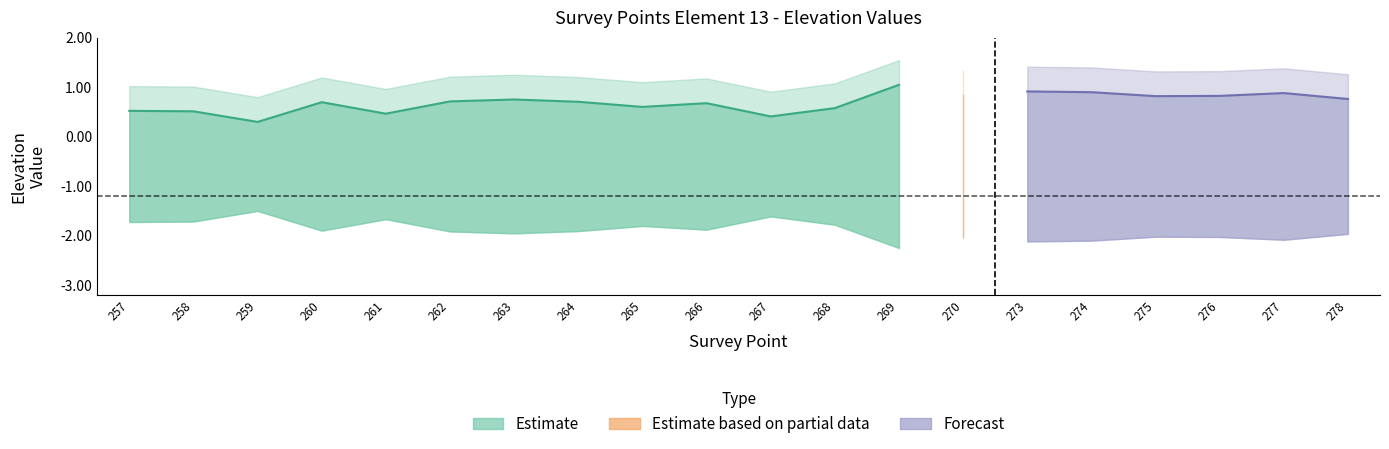

Reading left to right, list all the values displayed in this chart.

avg_values: 257=-1.7	258=-1.7	259=-1.5	260=-1.9	261=-1.7	262=-1.9	263=-2.0	264=-1.9	265=-1.8	266=-1.9	267=-1.6	268=-1.8	269=-2.2	270=-2.1	273=-2.1	274=-2.1	275=-2.0	276=-2.0	277=-2.1	278=-2.0
above_neg12: 257=0.5	258=0.5	259=0.3	260=0.7	261=0.5	262=0.7	263=0.8	264=0.7	265=0.6	266=0.7	267=0.4	268=0.6	269=1.0	270=0.9	273=0.9	274=0.9	275=0.8	276=0.8	277=0.9	278=0.8
above_neg07: 257=1.0	258=1.0	259=0.8	260=1.2	261=1.0	262=1.2	263=1.3	264=1.2	265=1.1	266=1.2	267=0.9	268=1.1	269=1.5	270=1.4	273=1.4	274=1.4	275=1.3	276=1.3	277=1.4	278=1.3